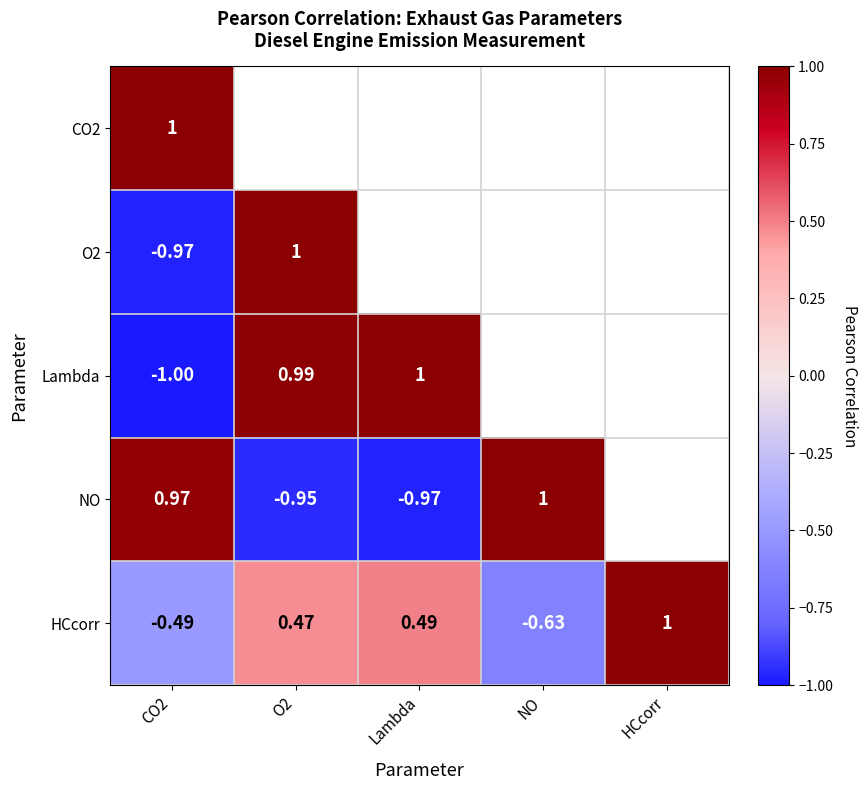

Is it true that NO equals 1.7 at CO2?

False